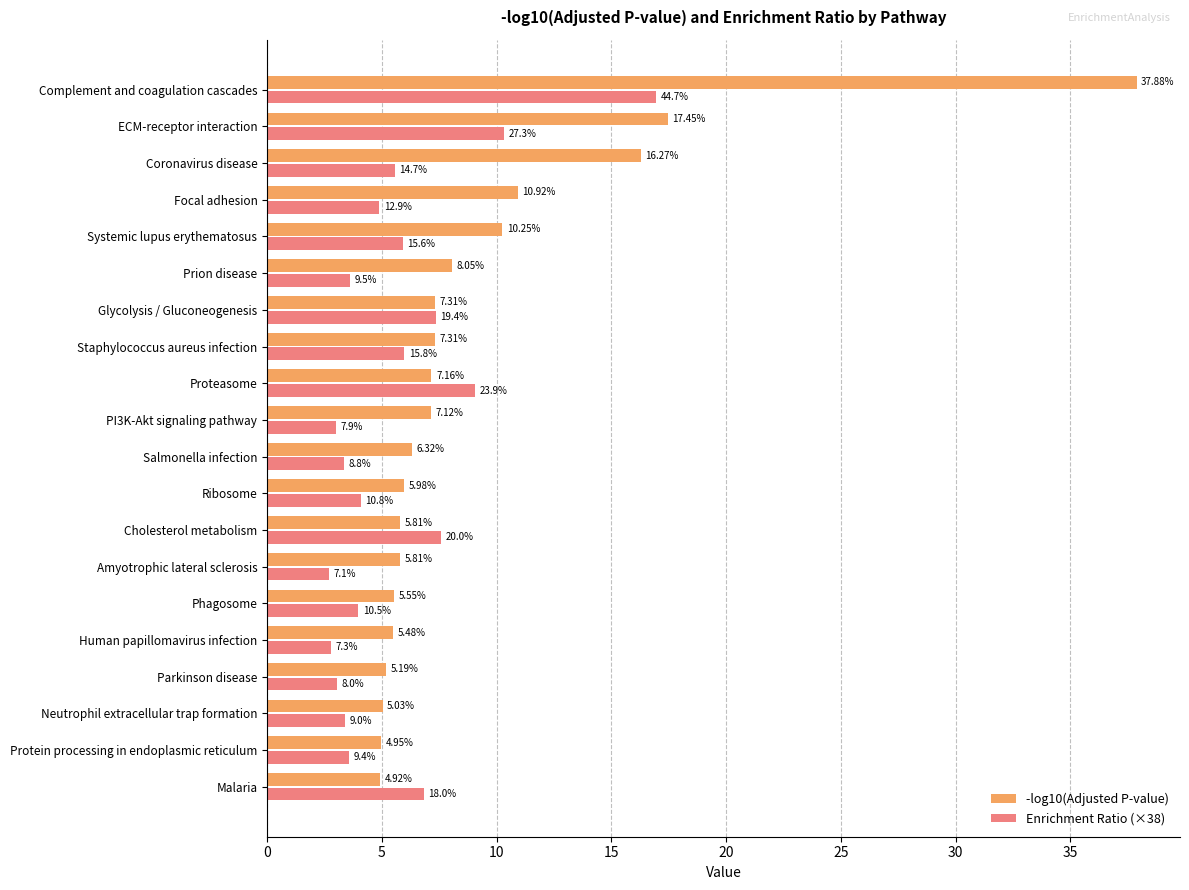

What are all the series names shown in the legend?

-log10(Adjusted P-value), Enrichment Ratio (×38)